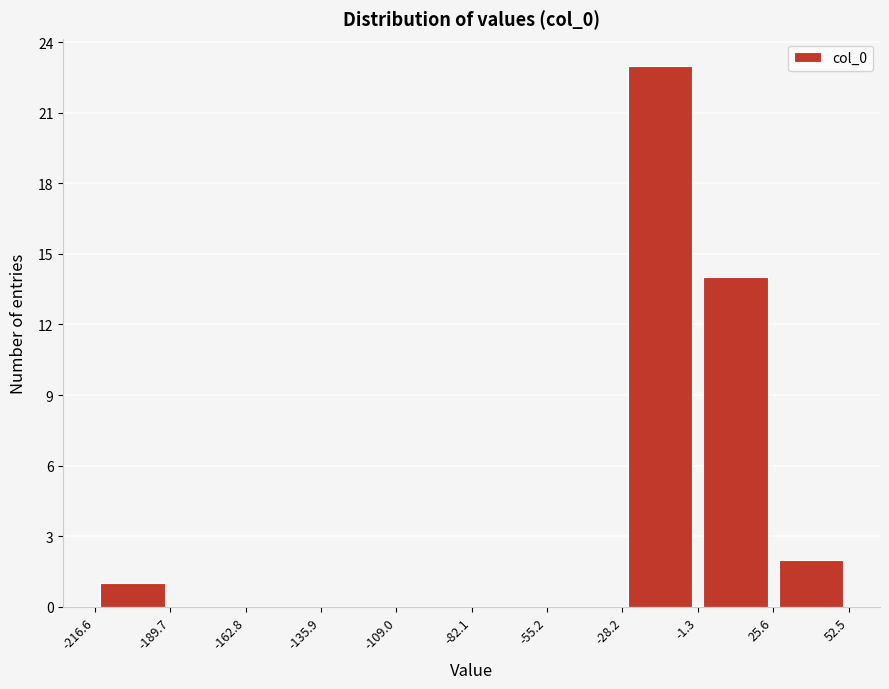

Over which range of the x-axis is the bar tallest?

-28.2 to -1.3